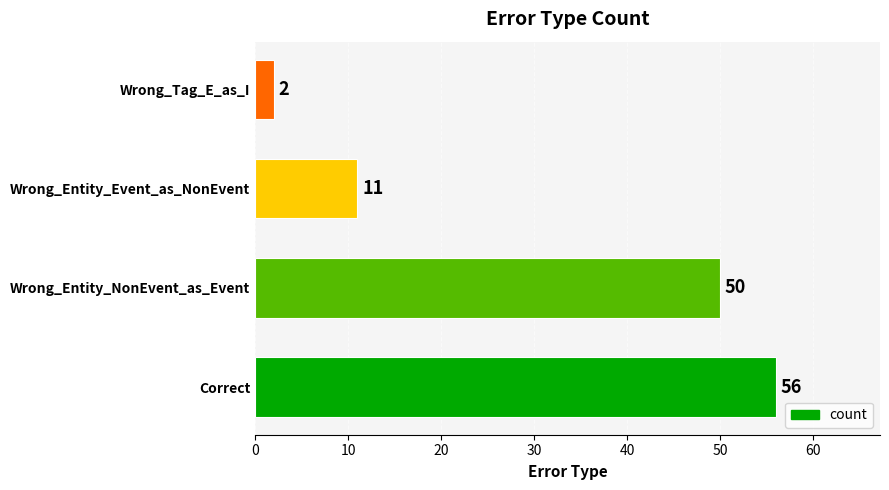

What is the average value?

30